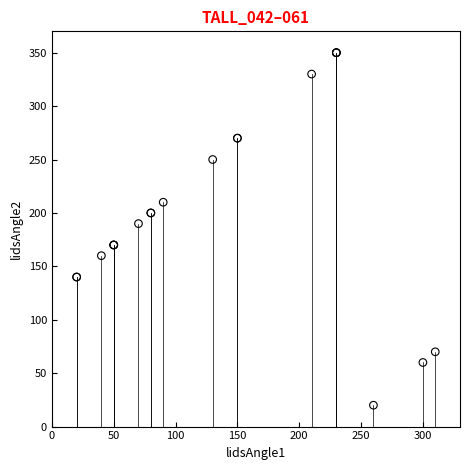

What Y value in the scatter plot is closest to 185?

190